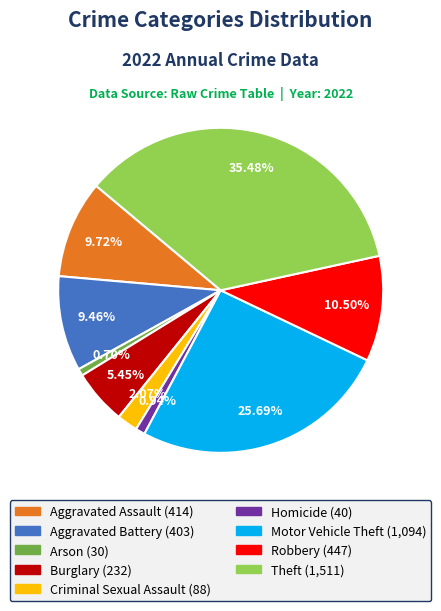

The Homicide slice represents 9% of the pie. True or false?

False